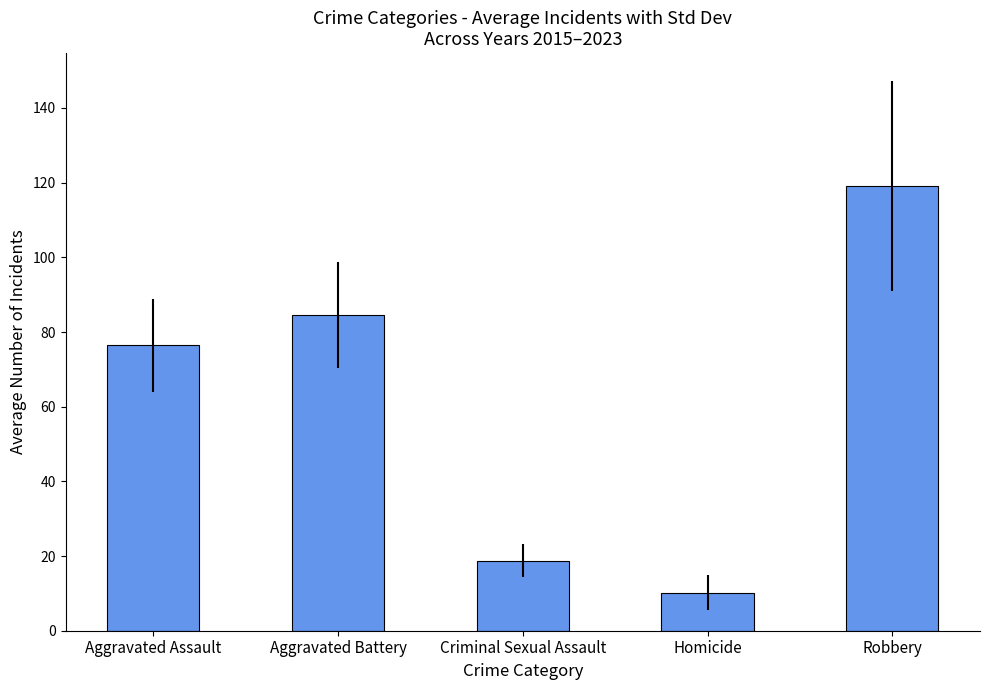

True or false: the data shows 18.8 at Criminal Sexual Assault.

True